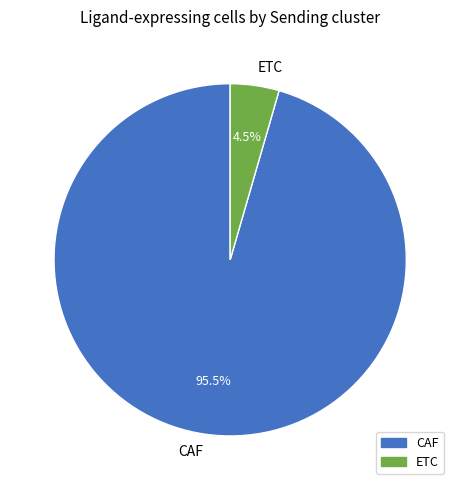

To the nearest percent, what is the average slice percentage?

50%